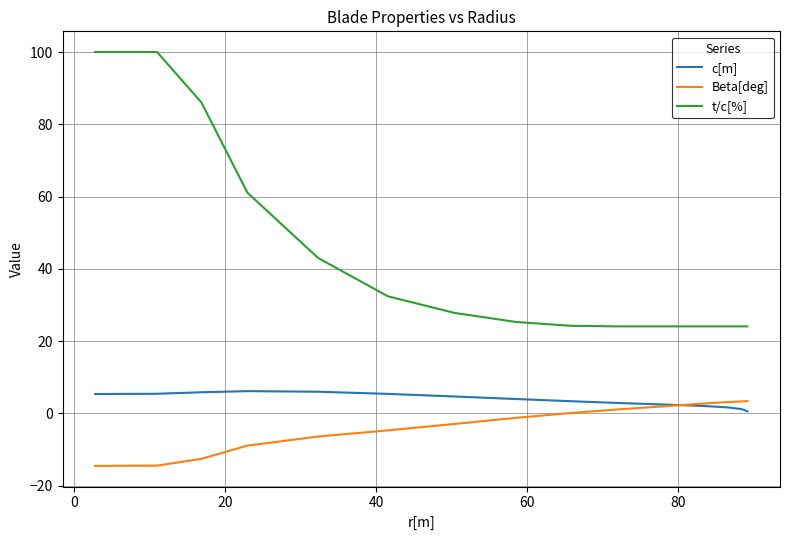

True or false: c[m] and t/c[%] cross at least once.

False